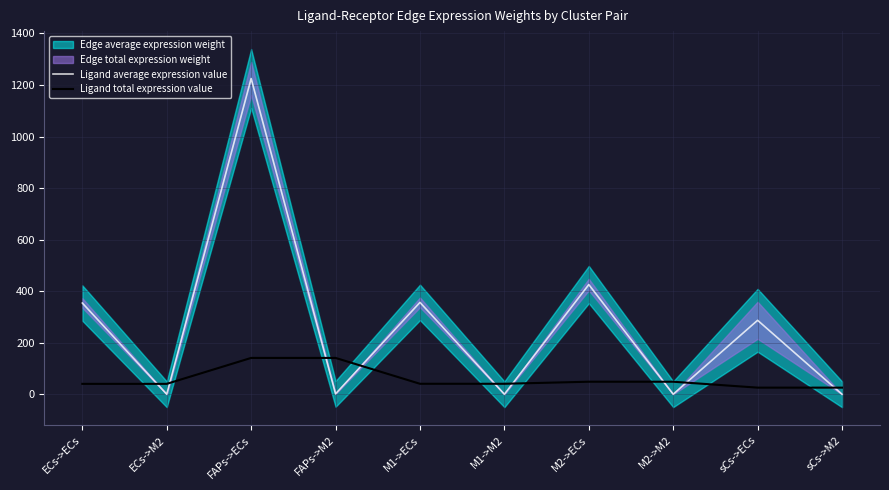

Between ECs->ECs and sCs->M2, which is larger?

ECs->ECs